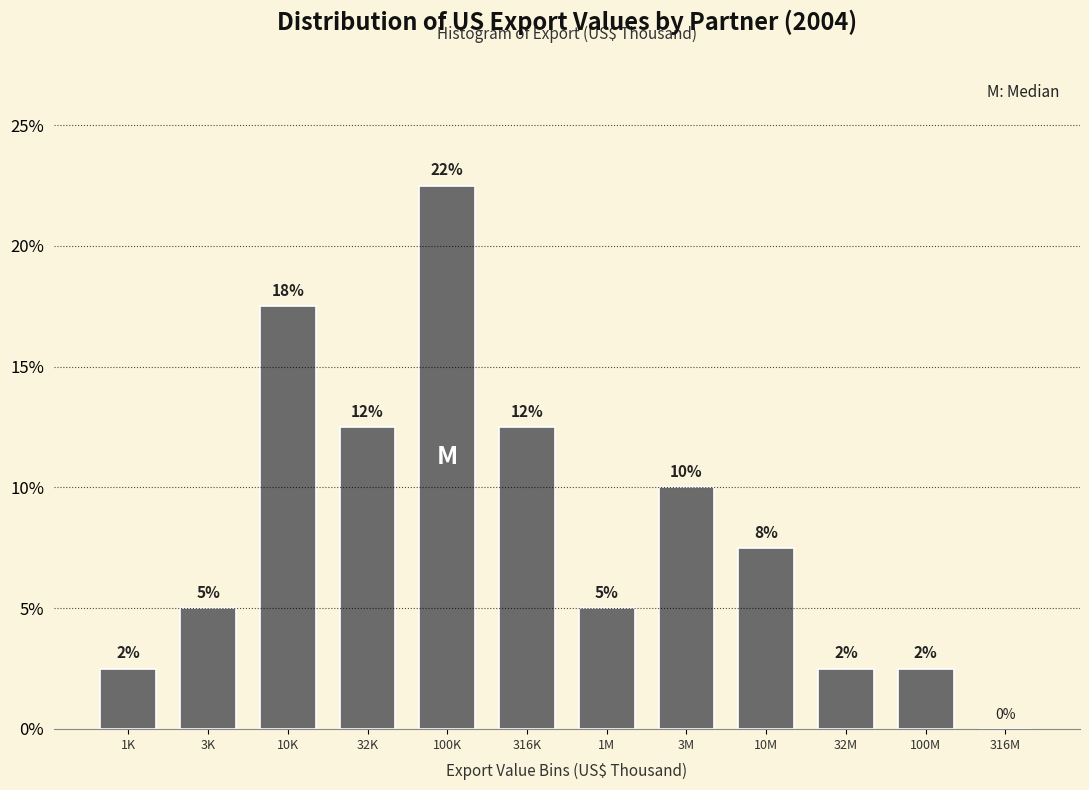

Are the bars horizontal?

No